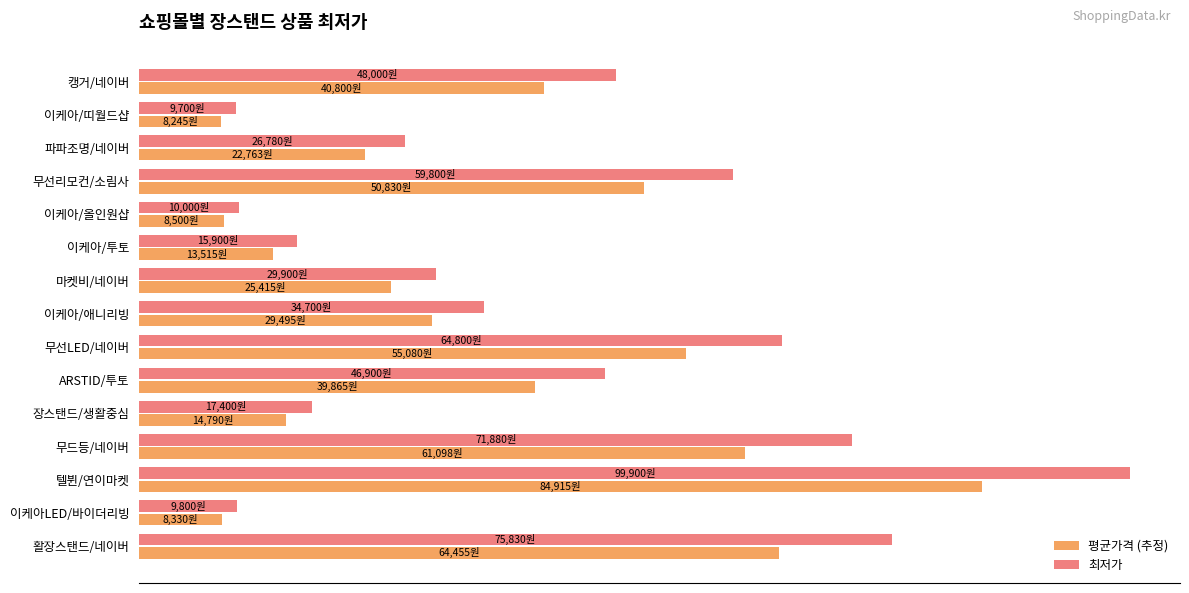

What are all the series names shown in the legend?

평균가격 (추정), 최저가